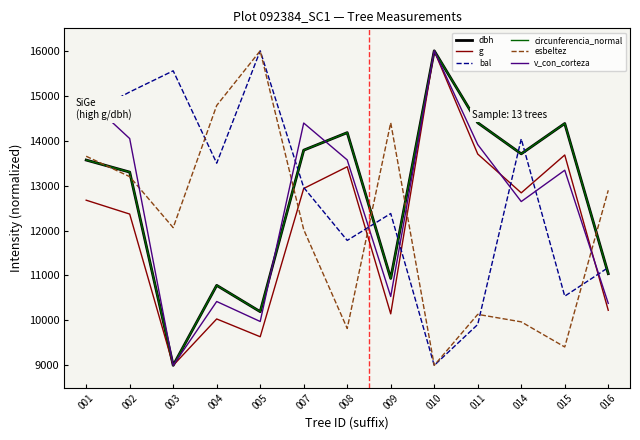

List the labels in order of bal value, largest first.

005, 003, 002, 001, 014, 004, 007, 009, 008, 016, 015, 011, 010